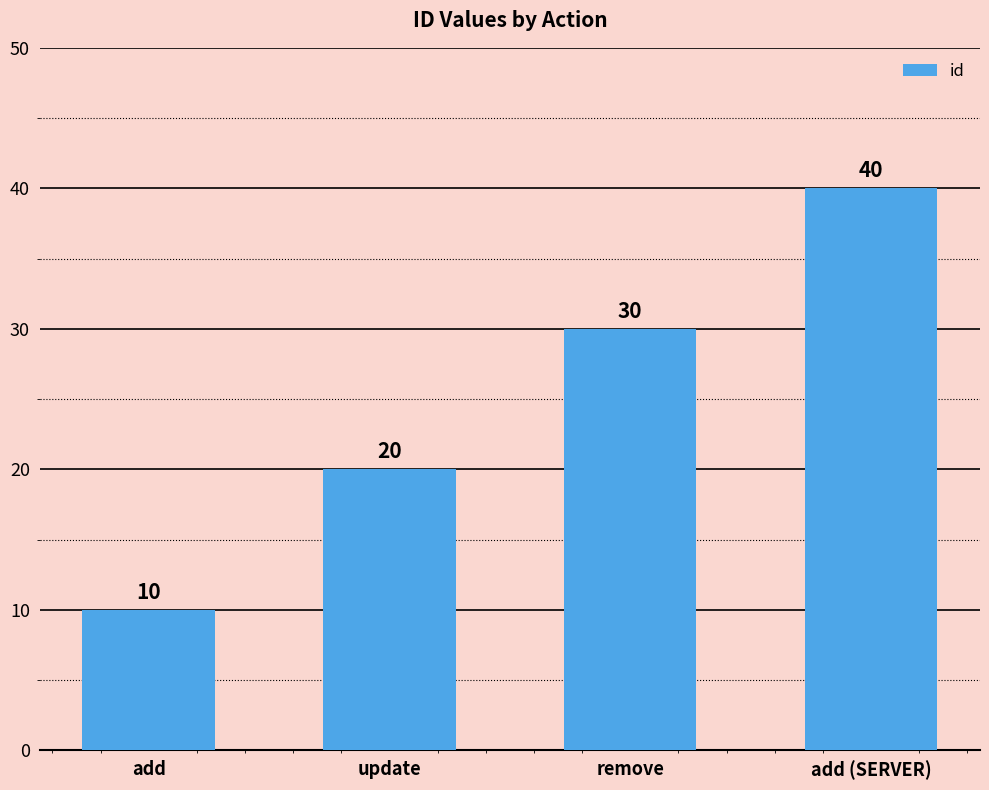

The chart shows a value of 40 at add (SERVER). True or false?

True